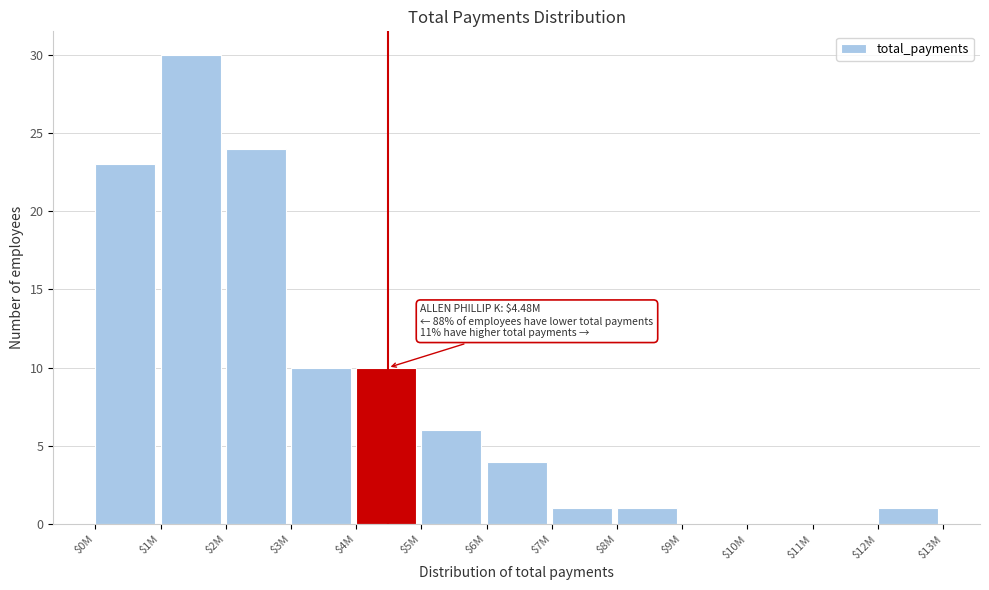

Which label corresponds to the largest value in the chart?

$1M